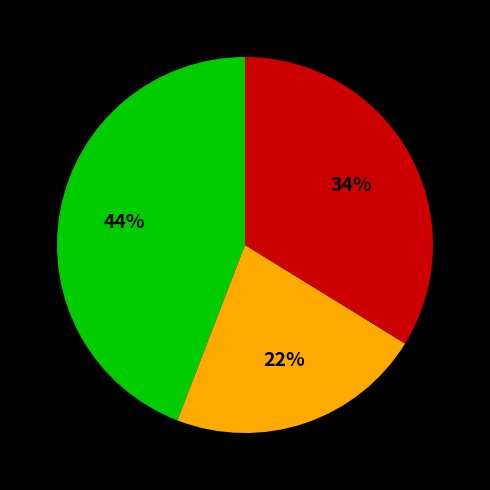

To the nearest percent, what is the difference between the largest and smallest slice percentages?

22%